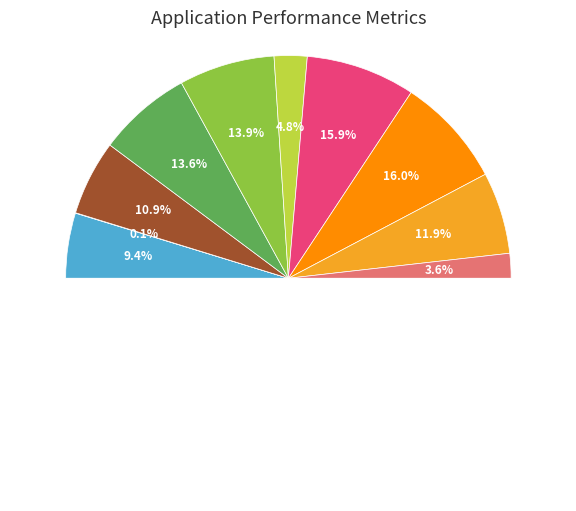

To the nearest percent, what is the combined percentage of signal segment 6 and signal segment 8?

21%